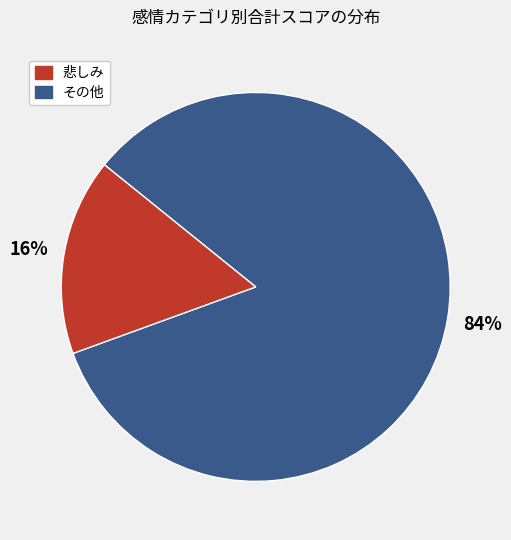

To the nearest percent, what is the average slice percentage?

50%